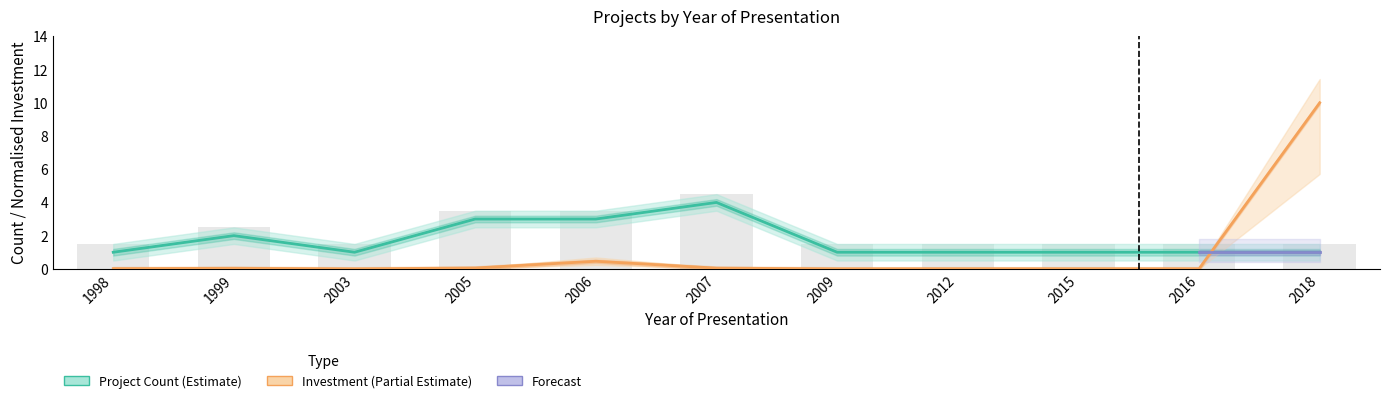

At which category does the chart reach its minimum across all series?

2003